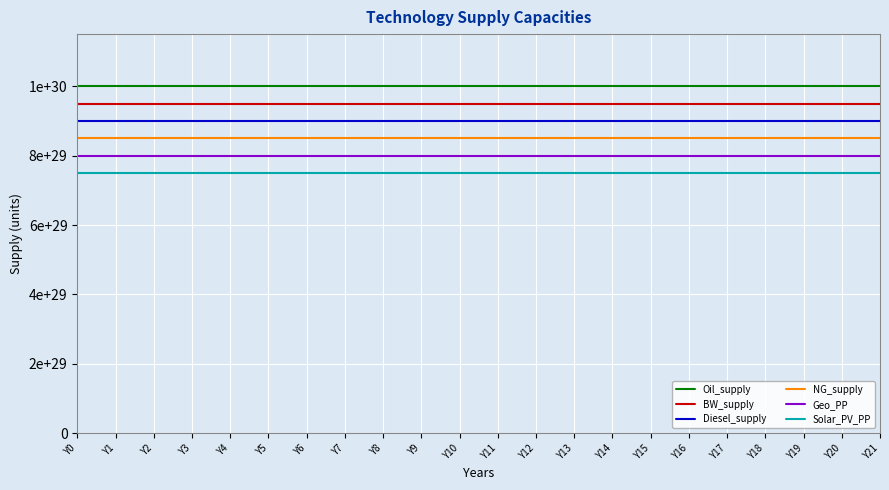

Reading left to right, list all the values displayed in this chart.

Oil_supply: Y0=1000000000000000019884624838656	Y1=1000000000000000019884624838656	Y2=1000000000000000019884624838656	Y3=1000000000000000019884624838656	Y4=1000000000000000019884624838656	Y5=1000000000000000019884624838656	Y6=1000000000000000019884624838656	Y7=1000000000000000019884624838656	Y8=1000000000000000019884624838656	Y9=1000000000000000019884624838656	Y10=1000000000000000019884624838656	Y11=1000000000000000019884624838656	Y12=1000000000000000019884624838656	Y13=1000000000000000019884624838656	Y14=1000000000000000019884624838656	Y15=1000000000000000019884624838656	Y16=1000000000000000019884624838656	Y17=1000000000000000019884624838656	Y18=1000000000000000019884624838656	Y19=1000000000000000019884624838656	Y20=1000000000000000019884624838656	Y21=1000000000000000019884624838656
BW_supply: Y0=950000000000000032964142432256	Y1=950000000000000032964142432256	Y2=950000000000000032964142432256	Y3=950000000000000032964142432256	Y4=950000000000000032964142432256	Y5=950000000000000032964142432256	Y6=950000000000000032964142432256	Y7=950000000000000032964142432256	Y8=950000000000000032964142432256	Y9=950000000000000032964142432256	Y10=950000000000000032964142432256	Y11=950000000000000032964142432256	Y12=950000000000000032964142432256	Y13=950000000000000032964142432256	Y14=950000000000000032964142432256	Y15=950000000000000032964142432256	Y16=950000000000000032964142432256	Y17=950000000000000032964142432256	Y18=950000000000000032964142432256	Y19=950000000000000032964142432256	Y20=950000000000000032964142432256	Y21=950000000000000032964142432256
Diesel_supply: Y0=900000000000000046043660025856	Y1=900000000000000046043660025856	Y2=900000000000000046043660025856	Y3=900000000000000046043660025856	Y4=900000000000000046043660025856	Y5=900000000000000046043660025856	Y6=900000000000000046043660025856	Y7=900000000000000046043660025856	Y8=900000000000000046043660025856	Y9=900000000000000046043660025856	Y10=900000000000000046043660025856	Y11=900000000000000046043660025856	Y12=900000000000000046043660025856	Y13=900000000000000046043660025856	Y14=900000000000000046043660025856	Y15=900000000000000046043660025856	Y16=900000000000000046043660025856	Y17=900000000000000046043660025856	Y18=900000000000000046043660025856	Y19=900000000000000046043660025856	Y20=900000000000000046043660025856	Y21=900000000000000046043660025856
NG_supply: Y0=850000000000000059123177619456	Y1=850000000000000059123177619456	Y2=850000000000000059123177619456	Y3=850000000000000059123177619456	Y4=850000000000000059123177619456	Y5=850000000000000059123177619456	Y6=850000000000000059123177619456	Y7=850000000000000059123177619456	Y8=850000000000000059123177619456	Y9=850000000000000059123177619456	Y10=850000000000000059123177619456	Y11=850000000000000059123177619456	Y12=850000000000000059123177619456	Y13=850000000000000059123177619456	Y14=850000000000000059123177619456	Y15=850000000000000059123177619456	Y16=850000000000000059123177619456	Y17=850000000000000059123177619456	Y18=850000000000000059123177619456	Y19=850000000000000059123177619456	Y20=850000000000000059123177619456	Y21=850000000000000059123177619456
Geo_PP: Y0=800000000000000072202695213056	Y1=800000000000000072202695213056	Y2=800000000000000072202695213056	Y3=800000000000000072202695213056	Y4=800000000000000072202695213056	Y5=800000000000000072202695213056	Y6=800000000000000072202695213056	Y7=800000000000000072202695213056	Y8=800000000000000072202695213056	Y9=800000000000000072202695213056	Y10=800000000000000072202695213056	Y11=800000000000000072202695213056	Y12=800000000000000072202695213056	Y13=800000000000000072202695213056	Y14=800000000000000072202695213056	Y15=800000000000000072202695213056	Y16=800000000000000072202695213056	Y17=800000000000000072202695213056	Y18=800000000000000072202695213056	Y19=800000000000000072202695213056	Y20=800000000000000072202695213056	Y21=800000000000000072202695213056
Solar_PV_PP: Y0=750000000000000085282212806656	Y1=750000000000000085282212806656	Y2=750000000000000085282212806656	Y3=750000000000000085282212806656	Y4=750000000000000085282212806656	Y5=750000000000000085282212806656	Y6=750000000000000085282212806656	Y7=750000000000000085282212806656	Y8=750000000000000085282212806656	Y9=750000000000000085282212806656	Y10=750000000000000085282212806656	Y11=750000000000000085282212806656	Y12=750000000000000085282212806656	Y13=750000000000000085282212806656	Y14=750000000000000085282212806656	Y15=750000000000000085282212806656	Y16=750000000000000085282212806656	Y17=750000000000000085282212806656	Y18=750000000000000085282212806656	Y19=750000000000000085282212806656	Y20=750000000000000085282212806656	Y21=750000000000000085282212806656